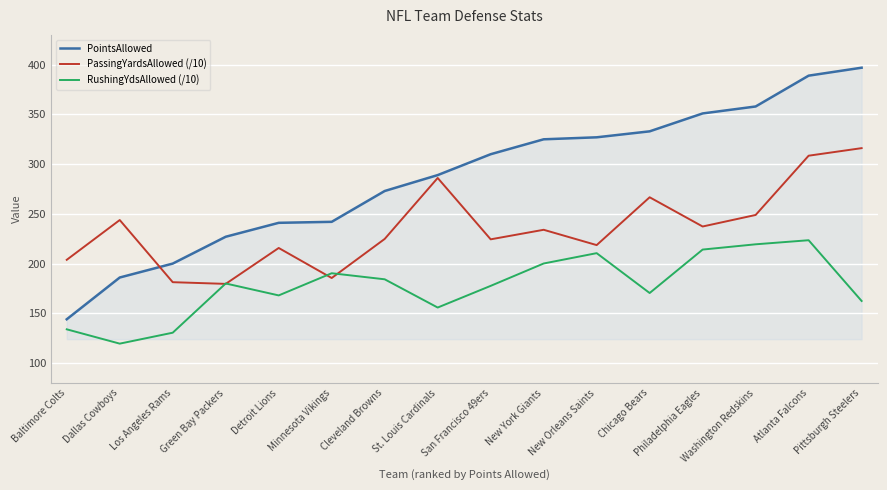

What position from the left is Los Angeles Rams?

3